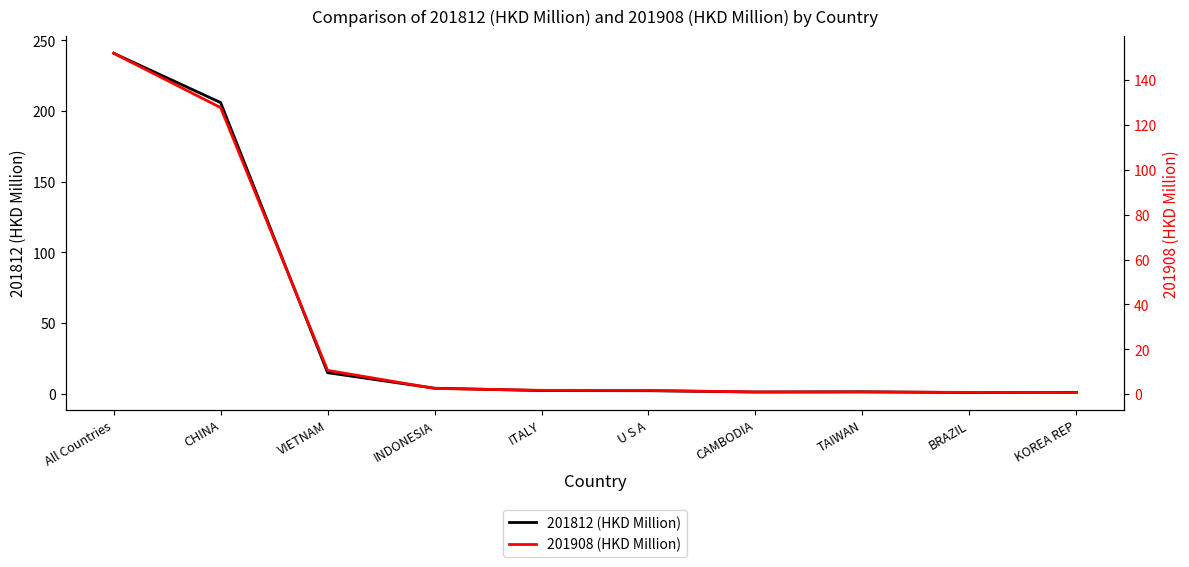

True or false: 201908 (HKD Million) and 201812 (HKD Million) cross at least once.

False